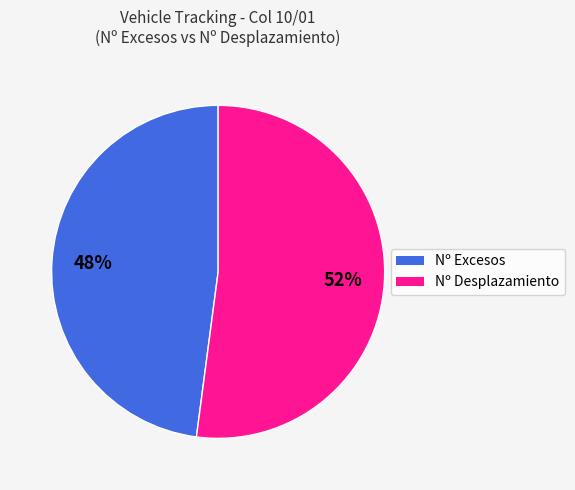

To the nearest percent, what is the difference between the largest and smallest slice percentages?

4%